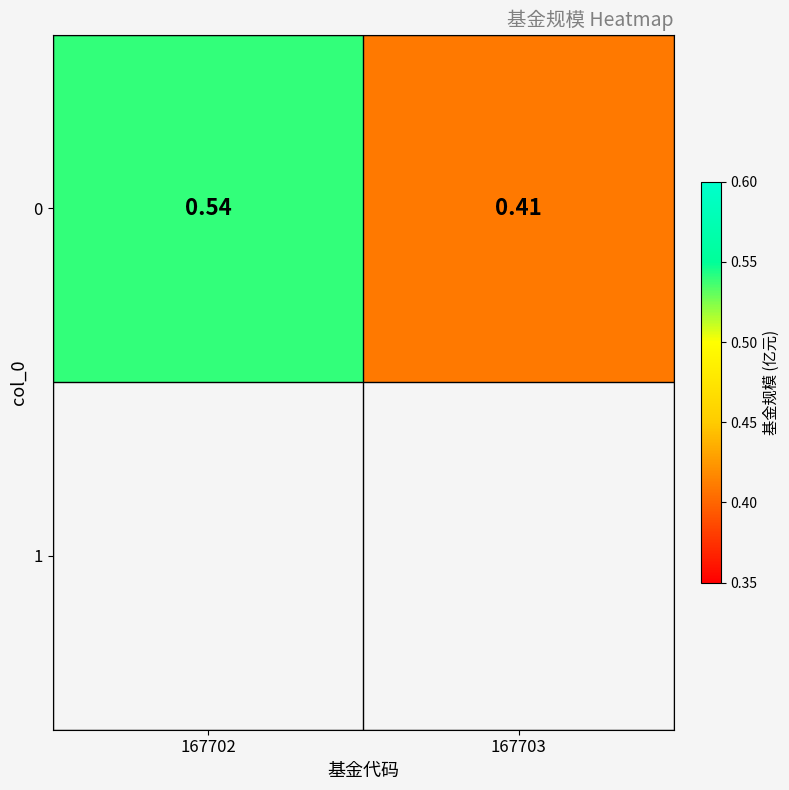

Between 167703 and 167702, which is larger?

167702